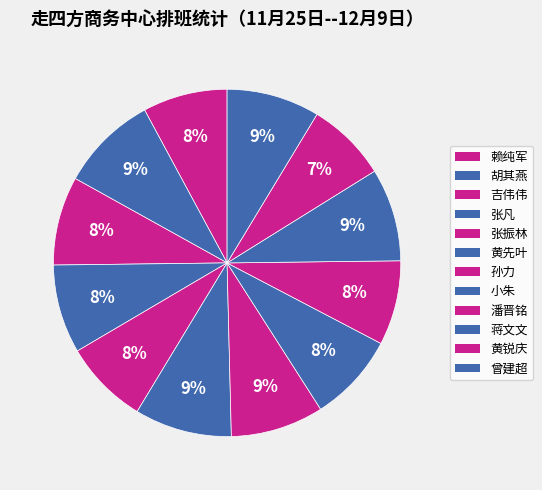

Count the number of slices in the pie.

12